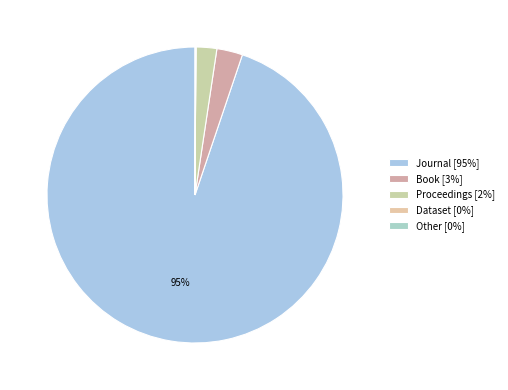

Combined, do Proceedings and Book account for over 50%?

No